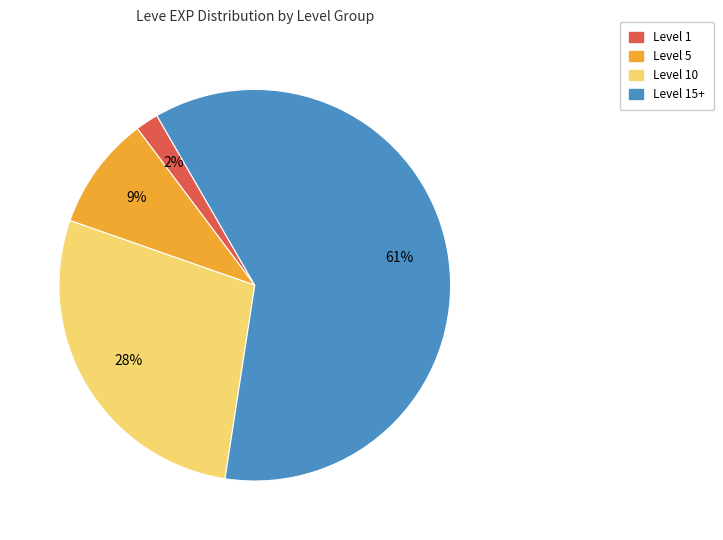

Does any single category account for the majority?

Yes